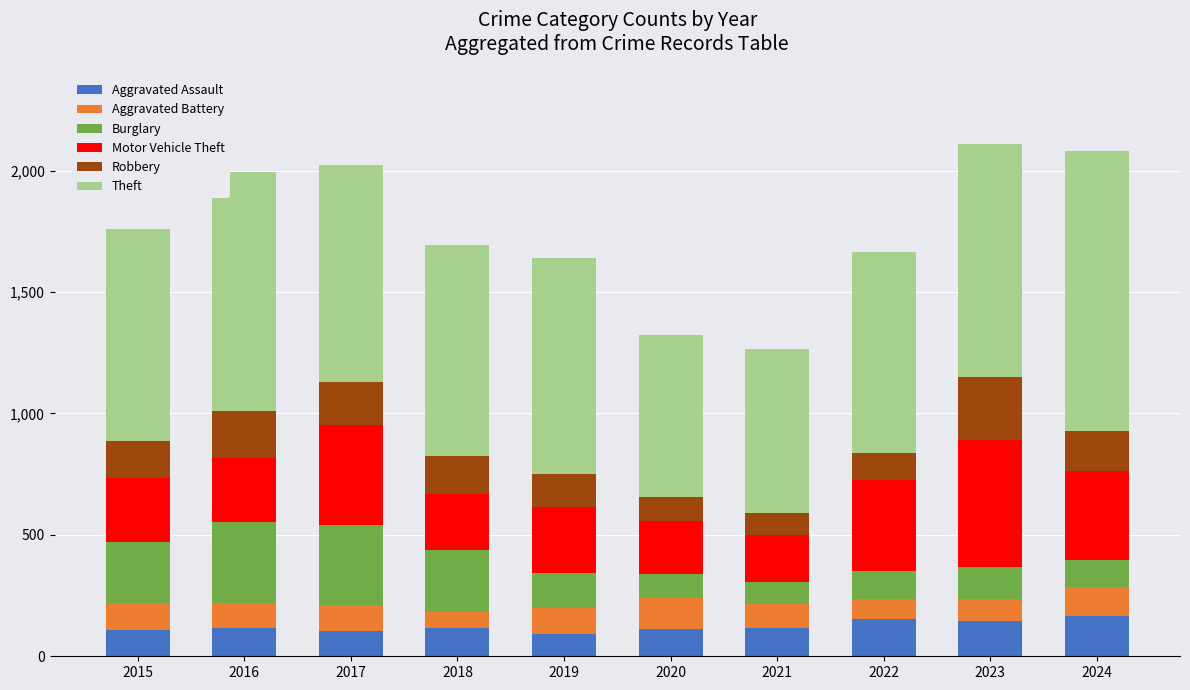

Are the bars horizontal?

No